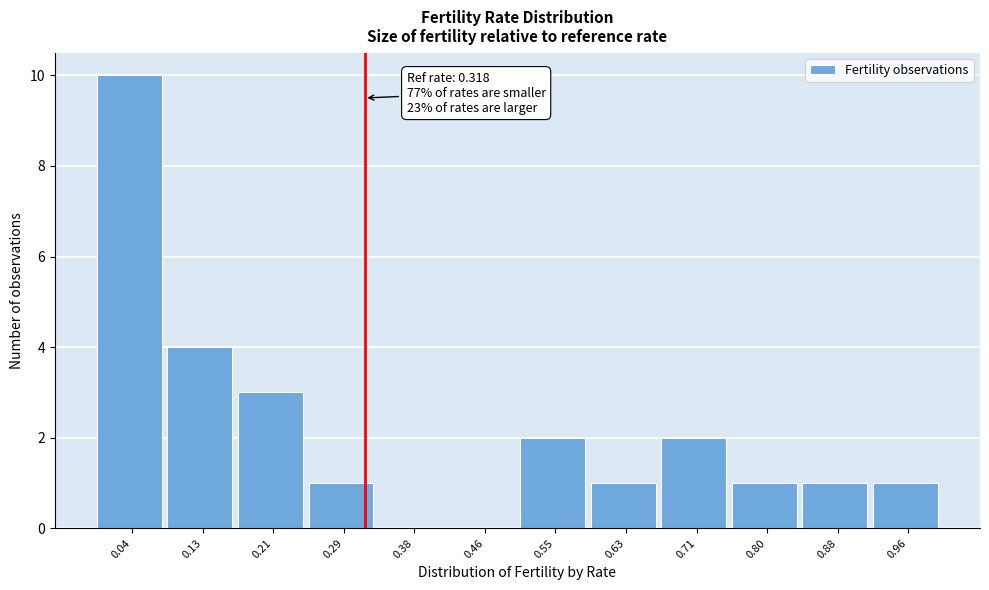

Which range on the x-axis has the tallest bar?

0.00 to 0.08